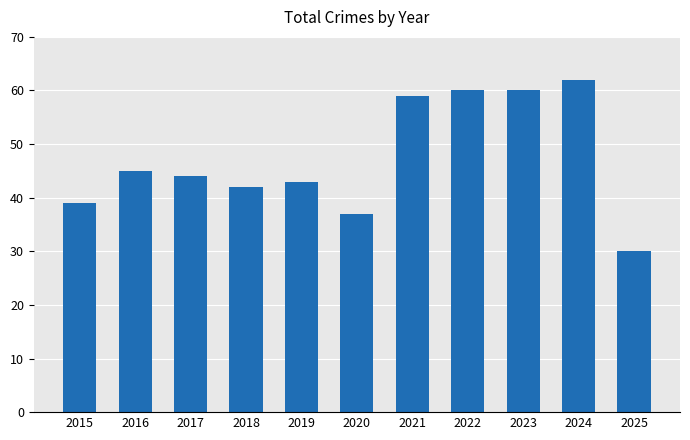

What is the smallest value displayed?

30